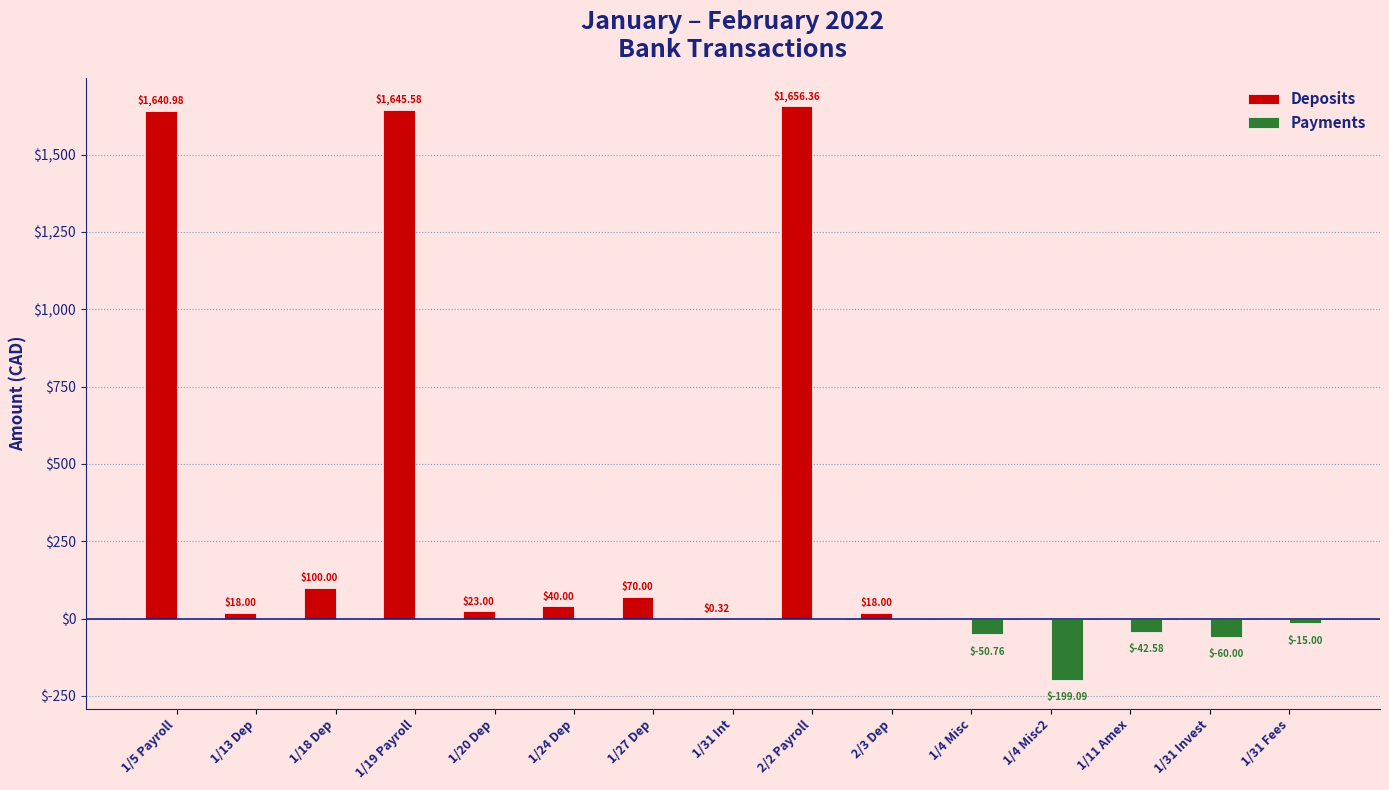

What are all the series names shown in the legend?

Deposits, Payments